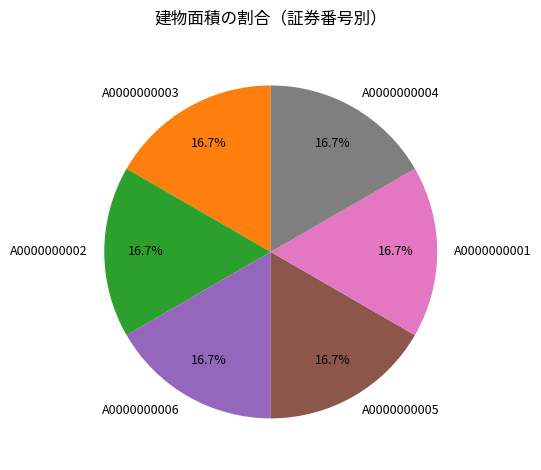

What percentage is the A0000000005 slice, to the nearest percent?

17%